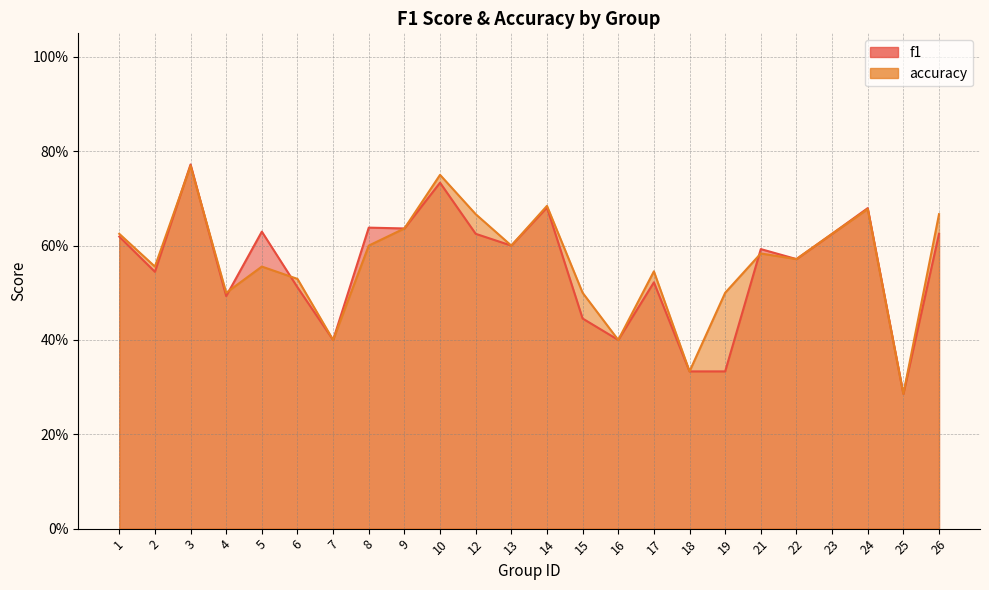

Reading left to right, what are all the values shown in this chart?

f1: 1=0.6	2=0.5	3=0.8	4=0.5	5=0.6	6=0.5	7=0.4	8=0.6	9=0.6	10=0.7	12=0.6	13=0.6	14=0.7	15=0.4	16=0.4	17=0.5	18=0.3	19=0.3	21=0.6	22=0.6	23=0.6	24=0.7	25=0.3	26=0.6
accuracy: 1=0.6	2=0.6	3=0.8	4=0.5	5=0.6	6=0.5	7=0.4	8=0.6	9=0.6	10=0.8	12=0.7	13=0.6	14=0.7	15=0.5	16=0.4	17=0.5	18=0.3	19=0.5	21=0.6	22=0.6	23=0.6	24=0.7	25=0.3	26=0.7